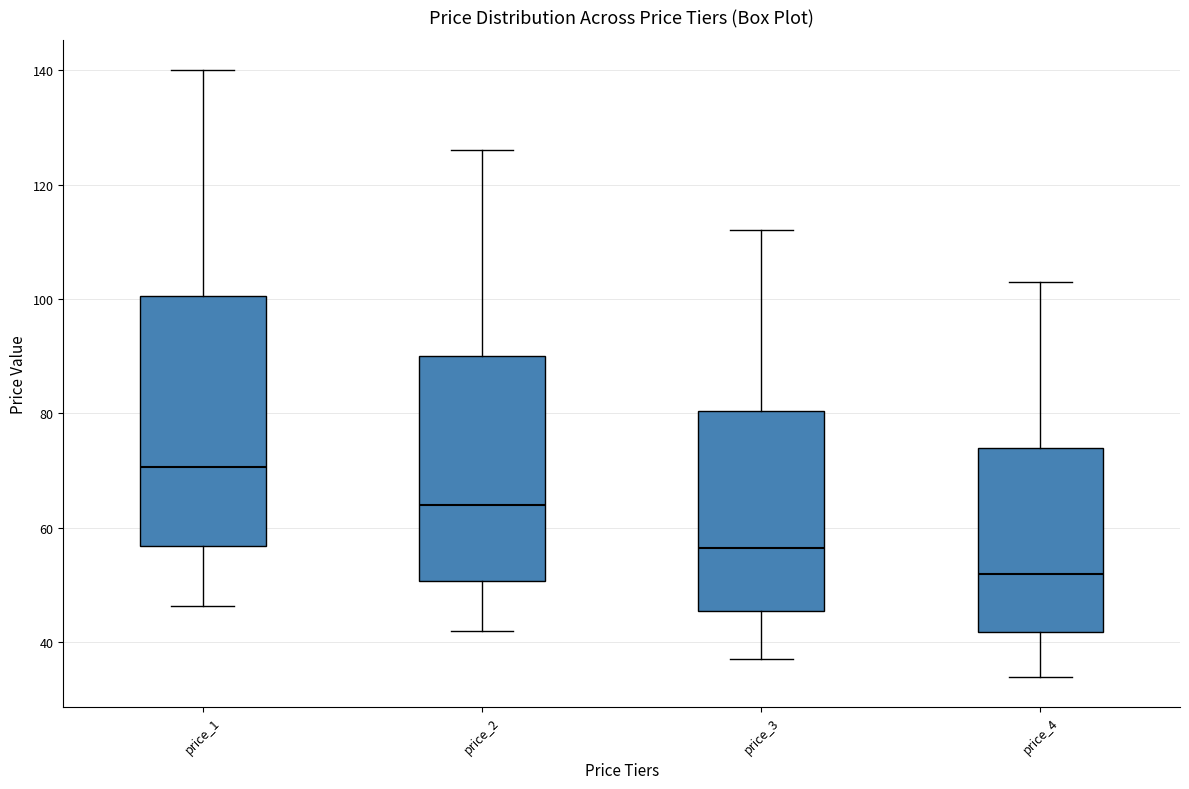

Reading left to right, read every box against the y-axis: the position of its median line, the range the box covers, and the ends of its whiskers. The values are not printed on the chart, so give them approximately, as read against the axis.

price_1: median 70, box 56 to 100, whiskers 46 to 140
price_2: median 64, box 50 to 90, whiskers 42 to 126
price_3: median 56, box 46 to 80, whiskers 38 to 112
price_4: median 52, box 42 to 74, whiskers 34 to 104